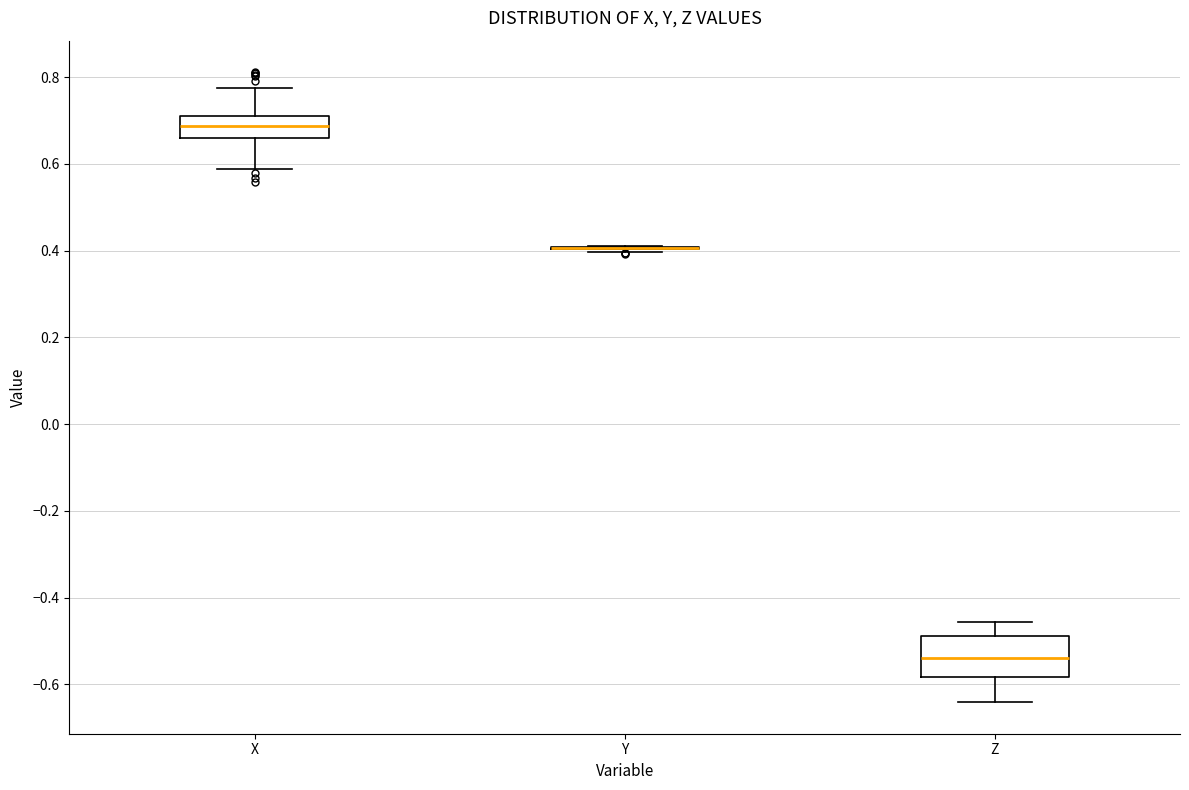

Reading left to right, read every box against the y-axis: the position of its median line, the range the box covers, and the ends of its whiskers. The values are not printed on the chart, so give them approximately, as read against the axis.

X: median 0.68, box 0.66 to 0.72, whiskers 0.58 to 0.78
Y: box collapsed to a line at 0.40, whiskers 0.40 to 0.42
Z: median -0.54, box -0.58 to -0.48, whiskers -0.64 to -0.46